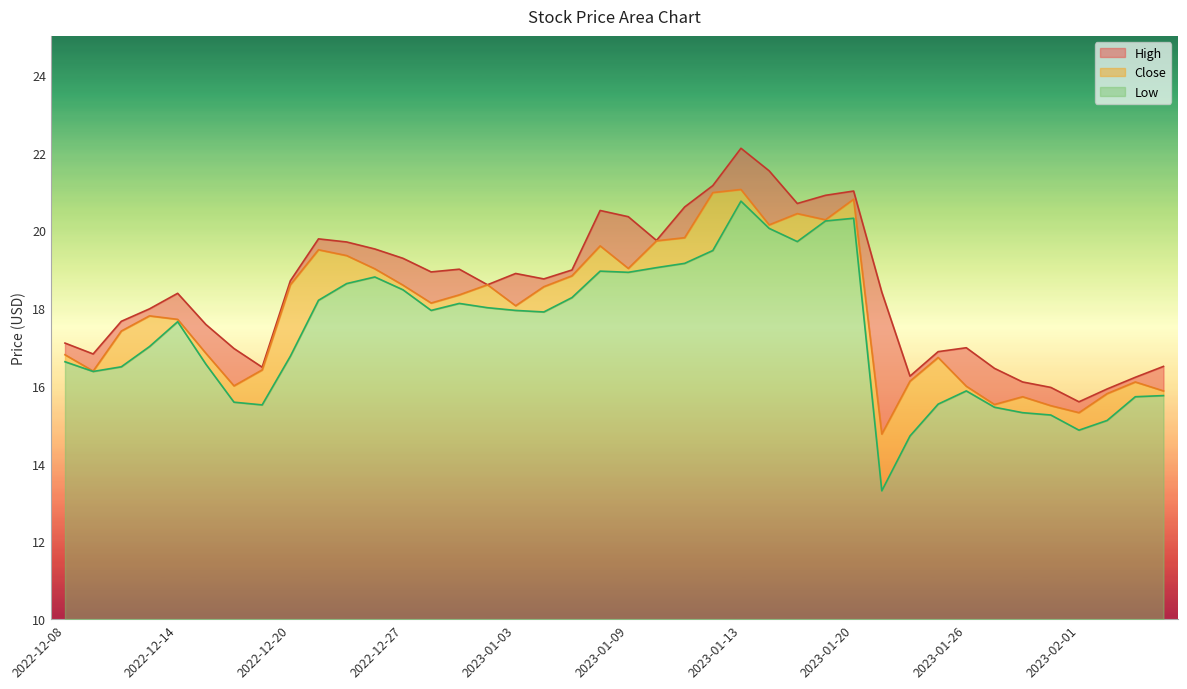

At which label is Low closest to 17?

2022-12-13